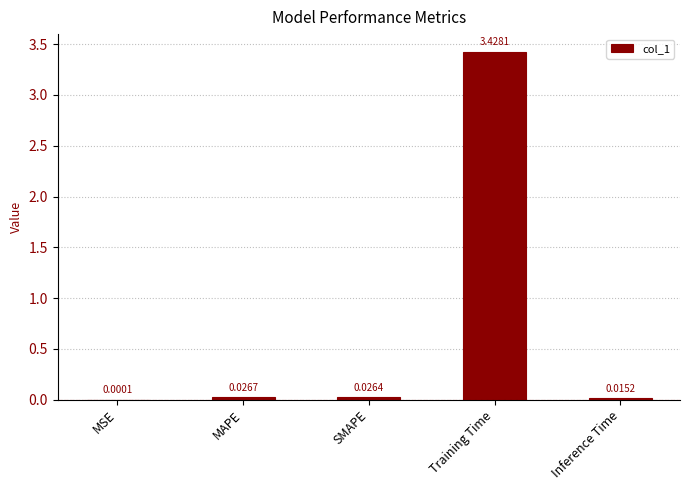

Which label corresponds to the largest value in the chart?

Training Time